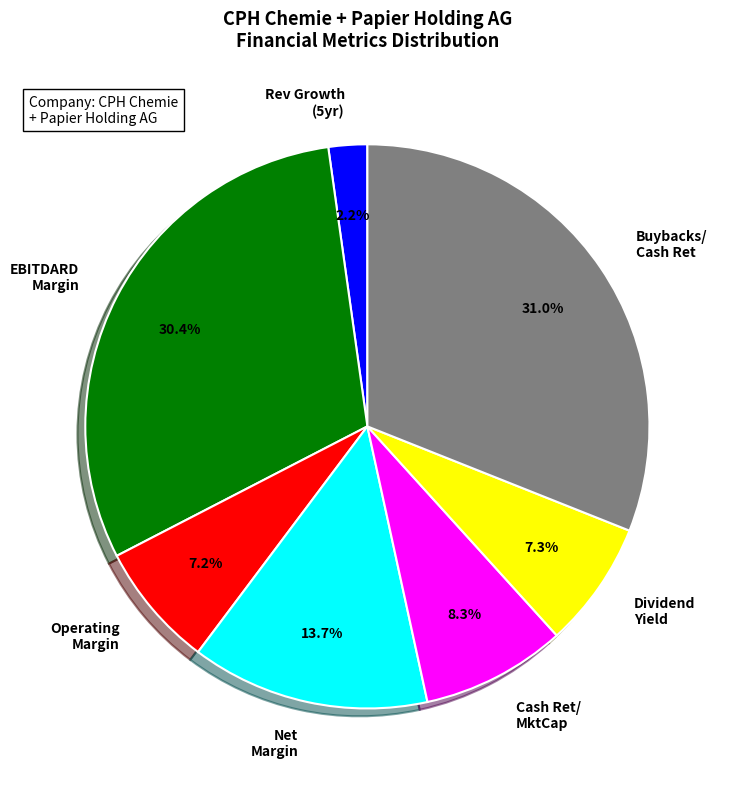

What percentage is NOT represented by Buybacks/ Cash Ret?

69.0%